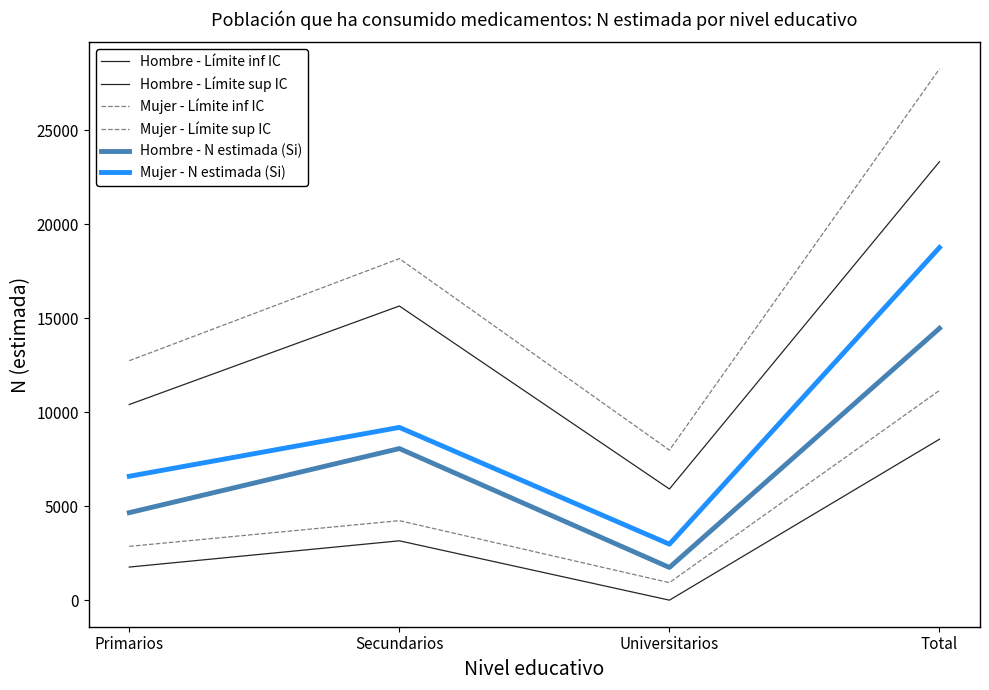

Is the value of Hombre - Límite sup IC at Secundarios greater than the value of Mujer - Límite inf IC at Secundarios?

Yes